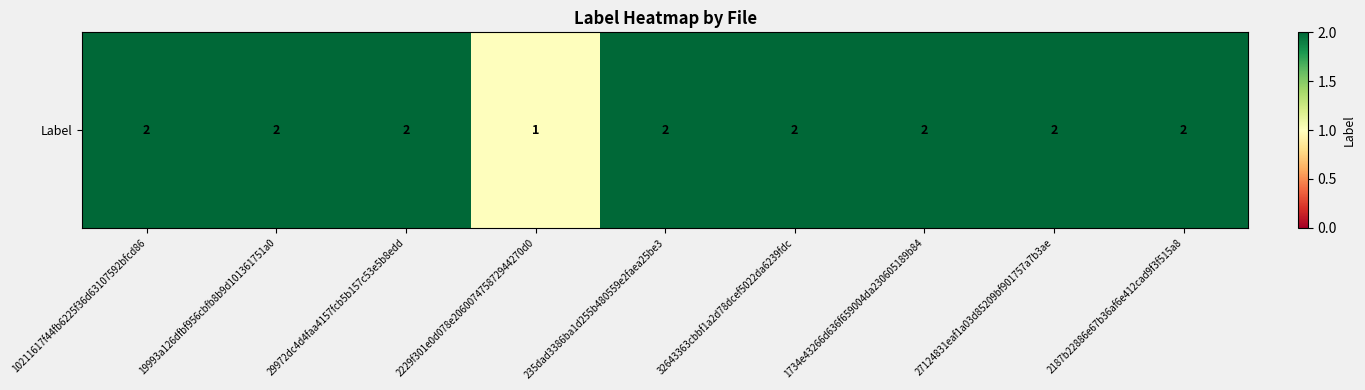

Reading left to right, extract all data points from this chart.

10211617f44fb6225f36d63107592bfcd86=2	19993a126dfbf956cbfb8b9d101361751a0=2	29972dc4d4faa4157fcb5b157c53e5b8edd=2	2229f301e0d078e206007475872944270d0=1	235dad3386ba1d255b480559e2faea25be3=2	32643363cbbf1a2d78dcef5022da6239fdc=2	1734e43266d636f659004da230605189b84=2	27124831eaf1a03d85209bf901757a7b3ae=2	2187b22886e67b36af6e412cad9f3f515a8=2